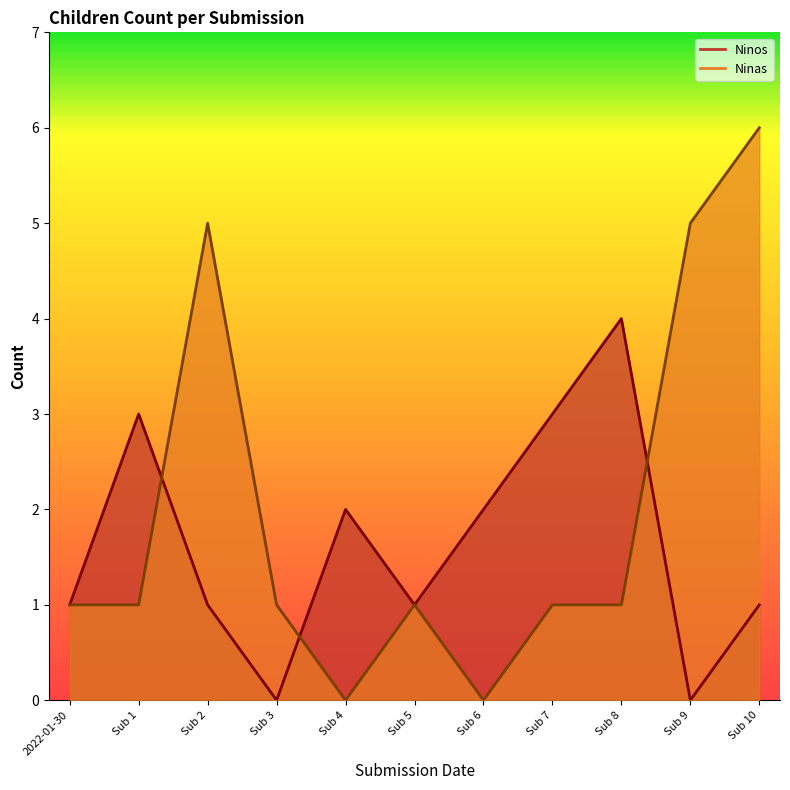

How many positive values does the Ninos series have?

9